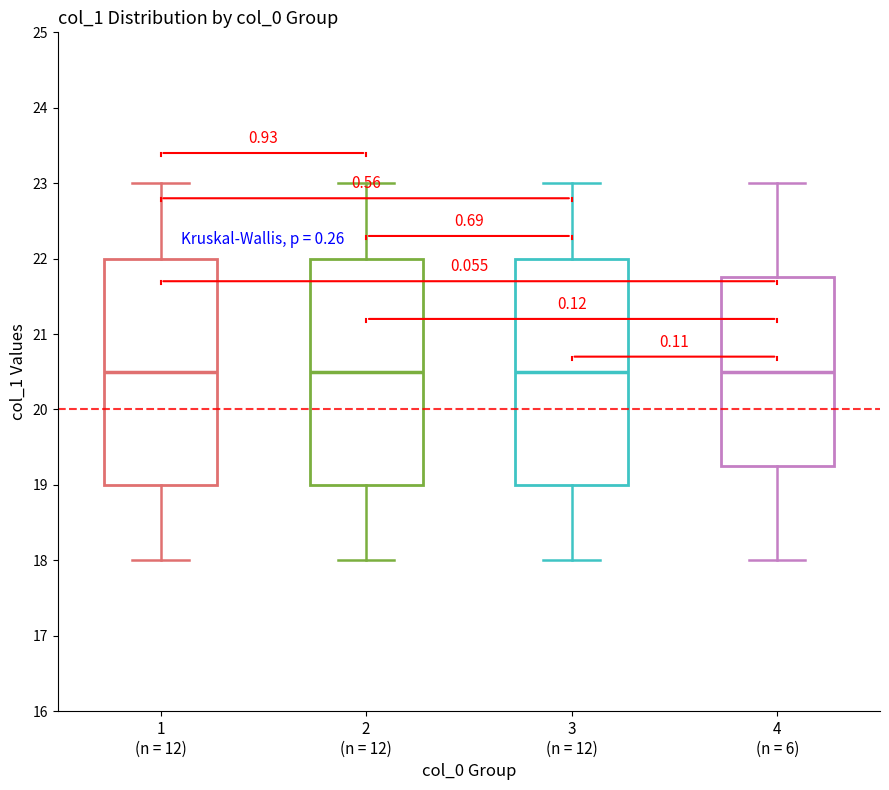

Reading left to right, transcribe this box plot: for each box, give where its median line is, the range the box spans, and where its two whiskers end, as read against the y-axis. The values are not printed on the chart, so give them approximately, as read against the axis.

1 (n = 12): median 20.5, box 19.0 to 22.0, whiskers 18.0 to 23.0
2 (n = 12): median 20.5, box 19.0 to 22.0, whiskers 18.0 to 23.0
3 (n = 12): median 20.5, box 19.0 to 22.0, whiskers 18.0 to 23.0
4 (n = 6): median 20.5, box 19.3 to 21.8, whiskers 18.0 to 23.0